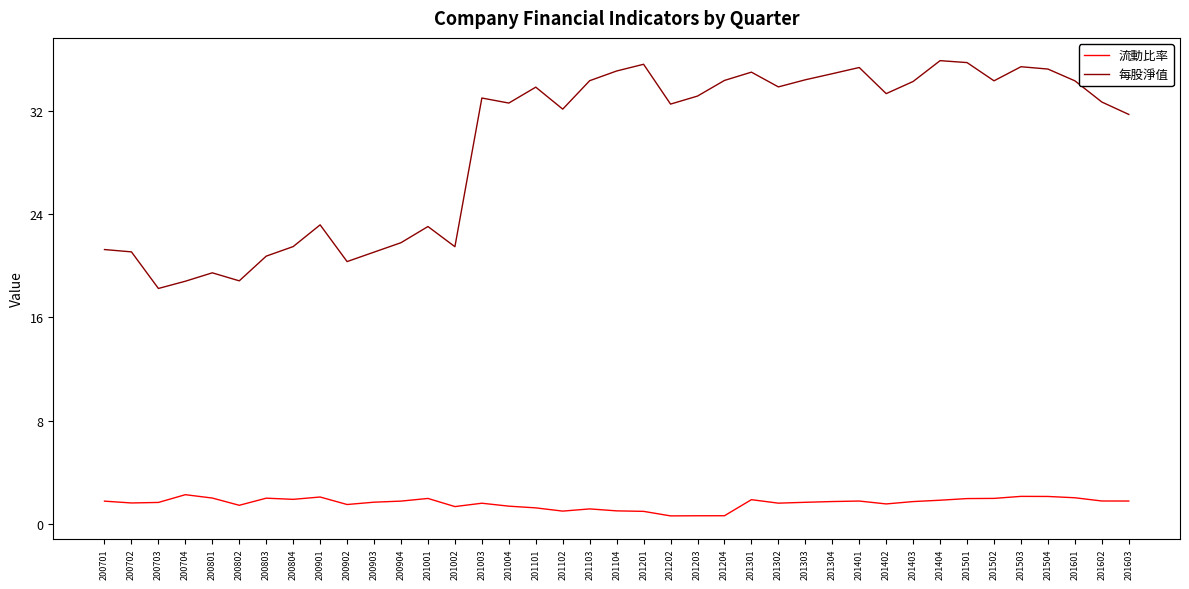

In 流動比率, how many points are lower than both neighbors (excluding endpoints)?

9